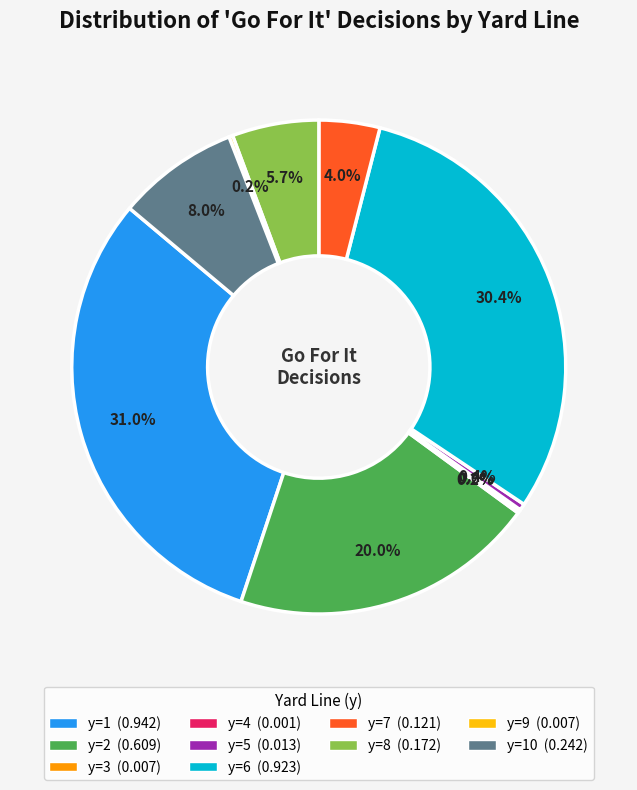

Is there a majority slice in this chart?

No